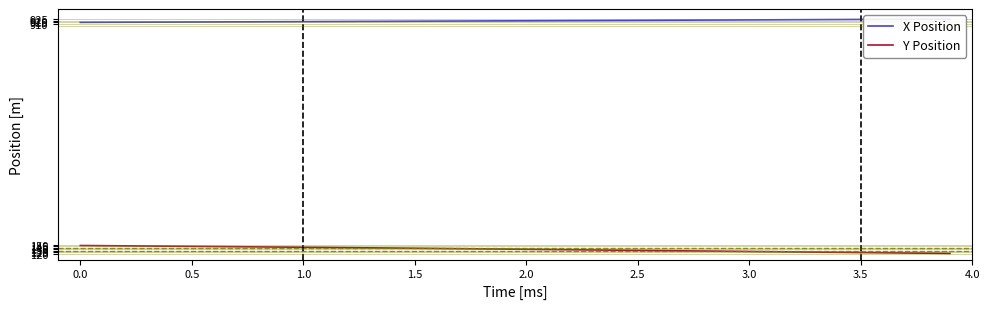

What is the lowest value of the Y Position series?

121.2